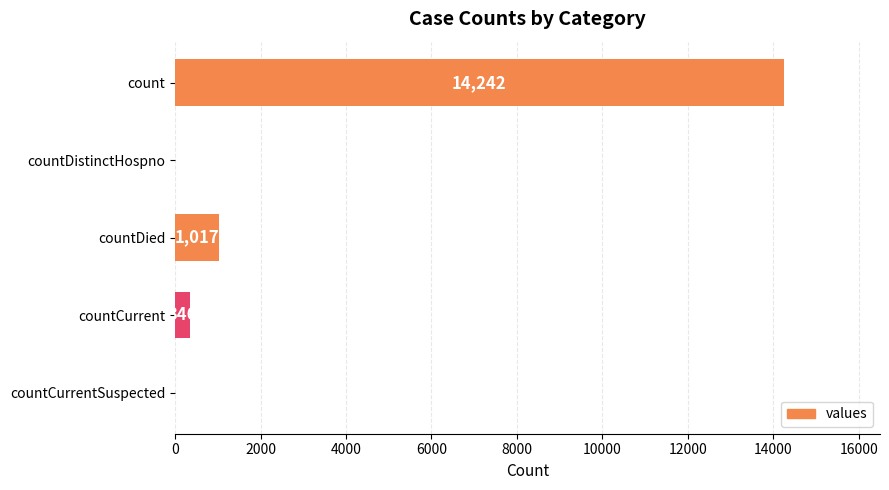

True or false: the data shows 0 at countCurrentSuspected.

True